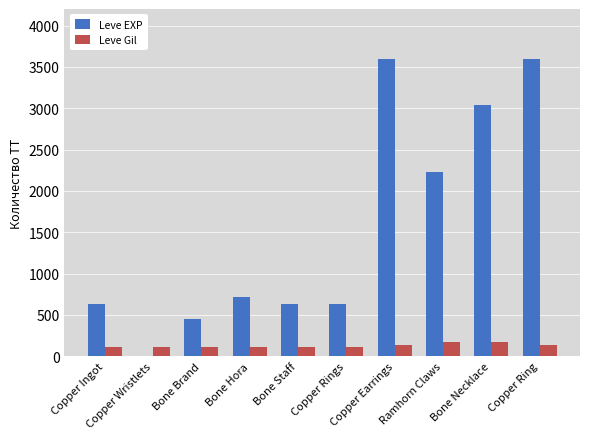

Are the bars horizontal?

No